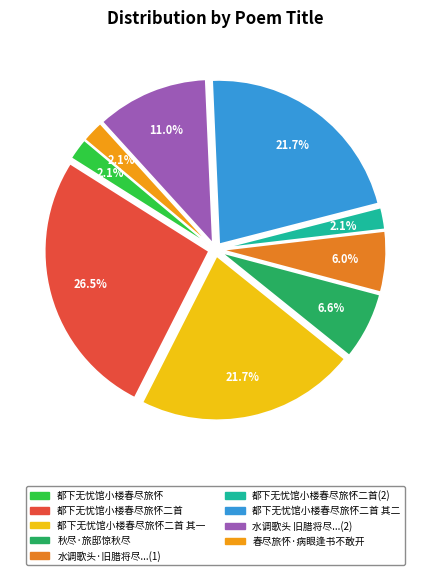

Count the number of slices in the pie.

9